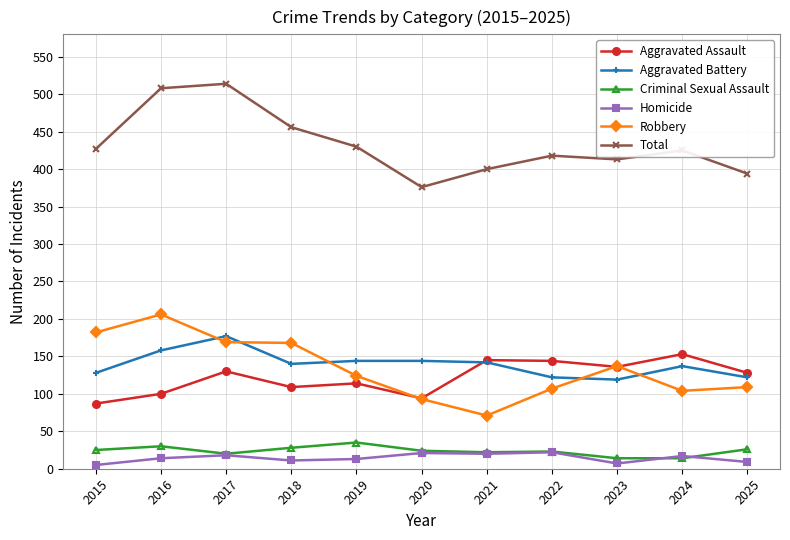

True or false: Aggravated Assault and Homicide cross at least once.

False